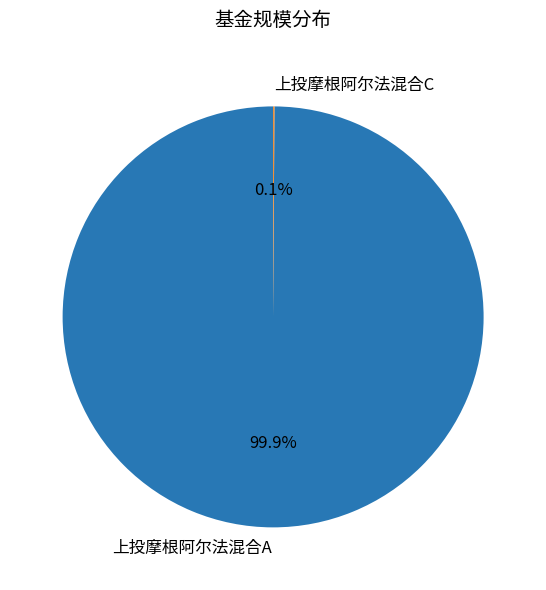

What percentage is NOT represented by 上投摩根阿尔法混合A?

0.1%